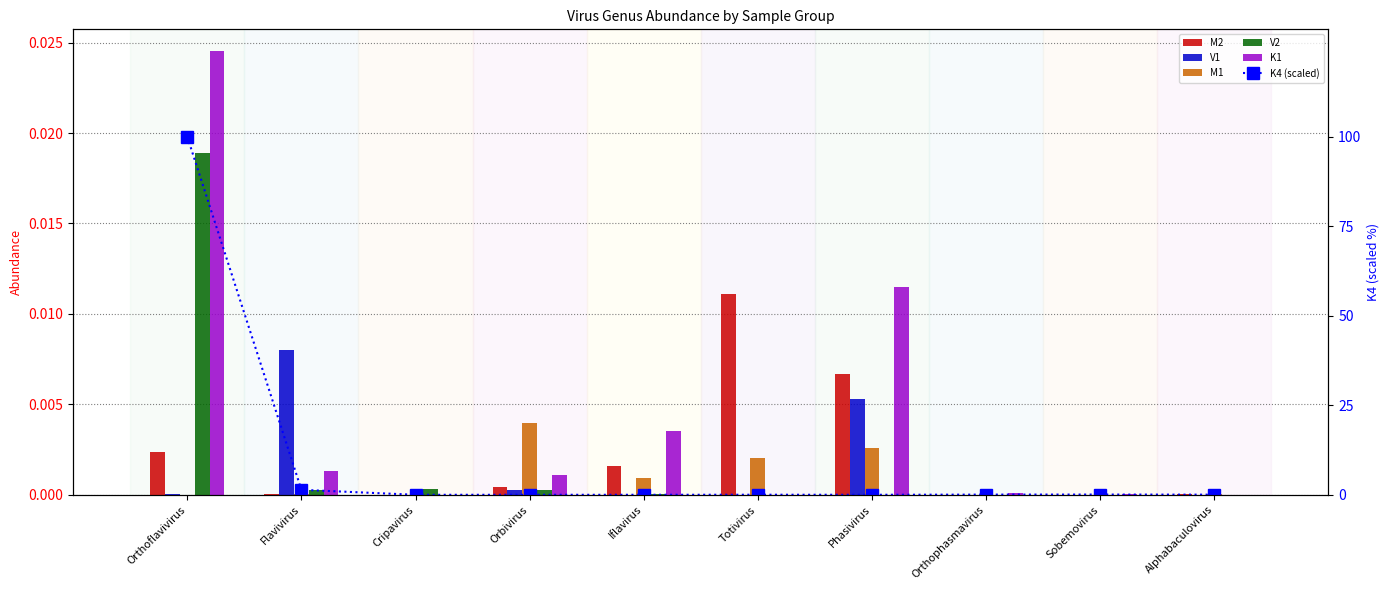

Is it true that V1 equals 0.0 at Flavivirus?

False